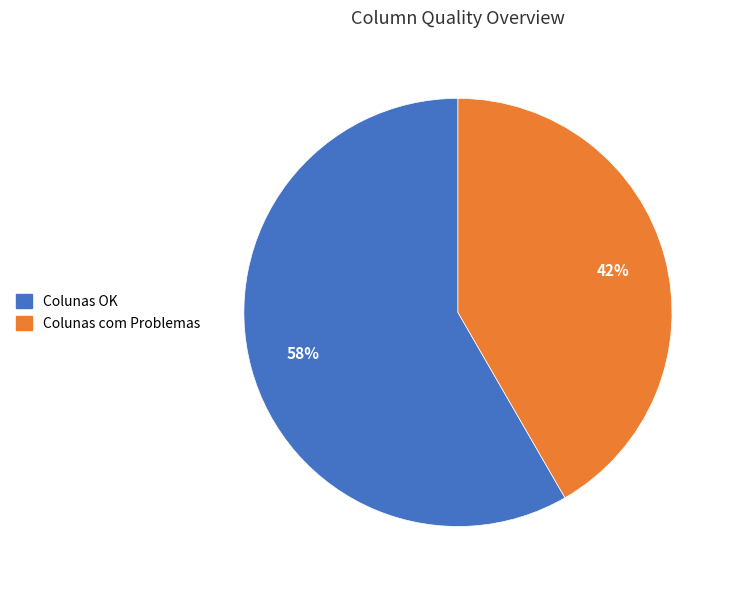

Approximately how many times larger is the value at Colunas com Problemas compared to Colunas OK?

0.7